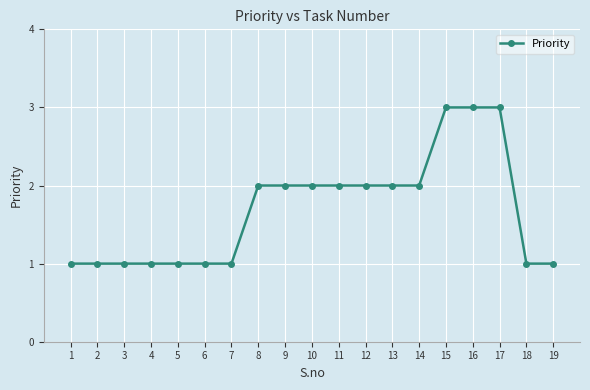

True or false: the data shows 0 at 5.

False